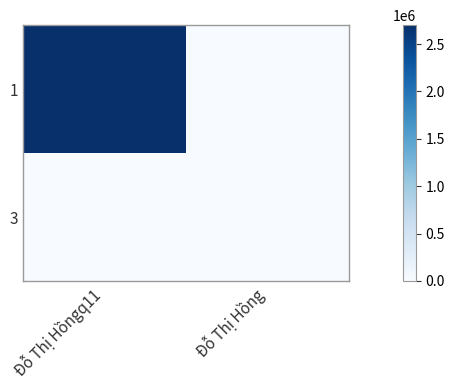

Which series has the widest spread of values?

1